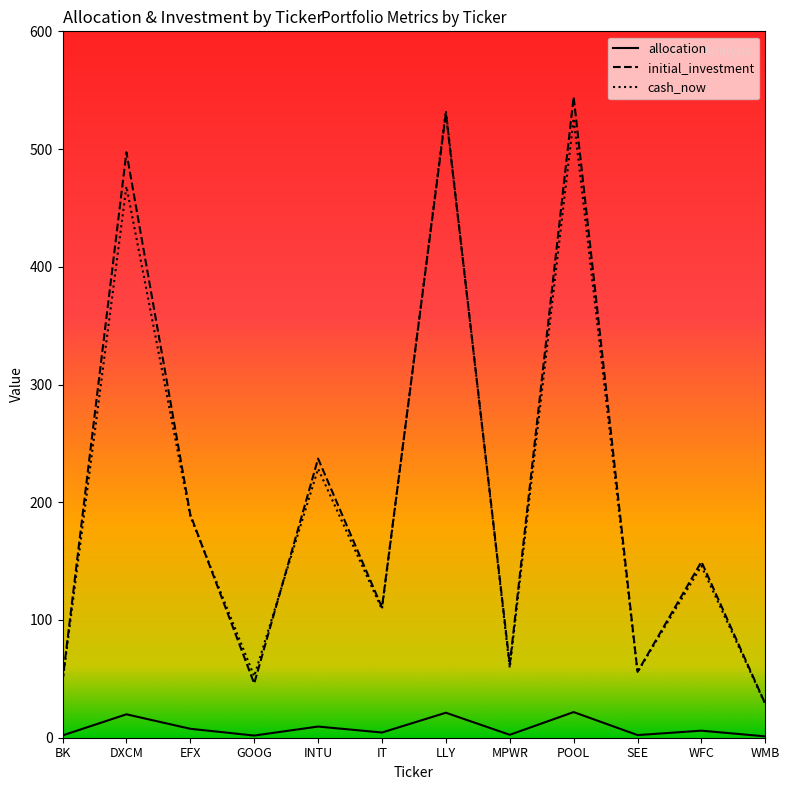

Is it true that allocation equals 4.4 at IT?

True